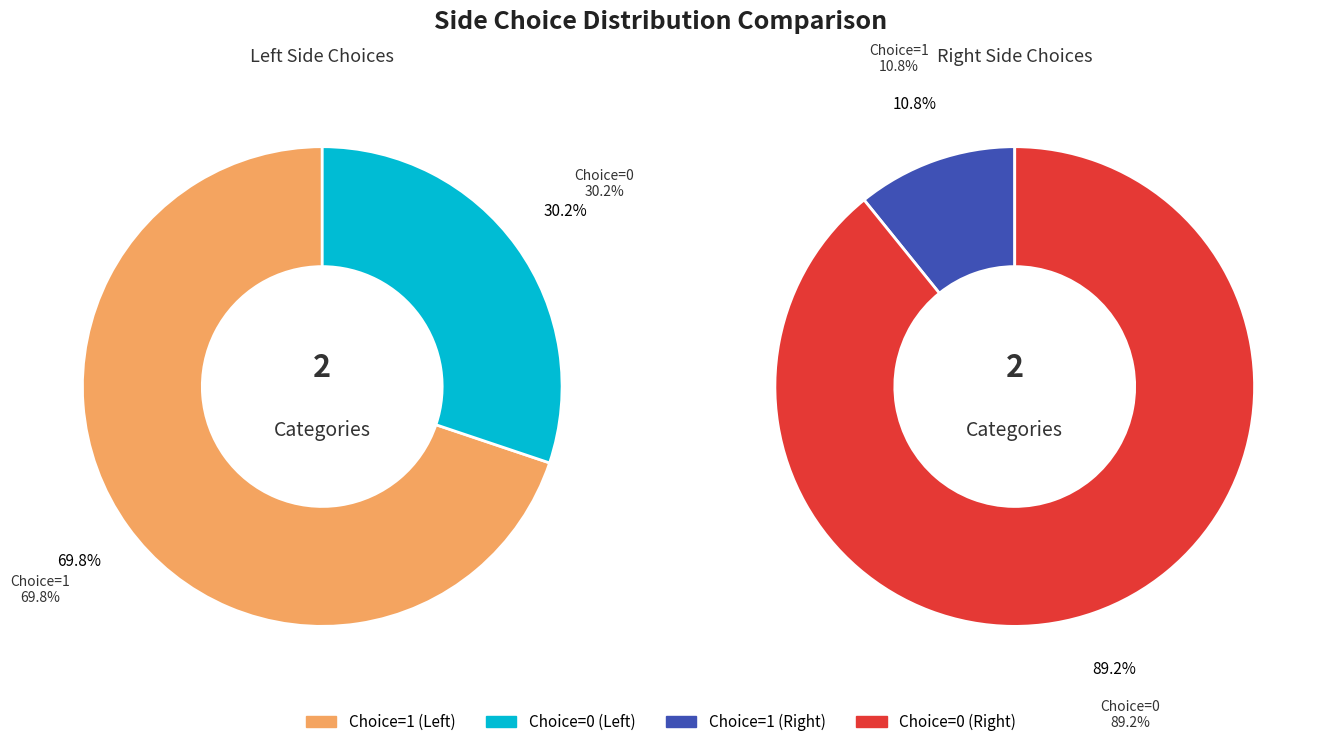

How many segments does this pie chart have?

2